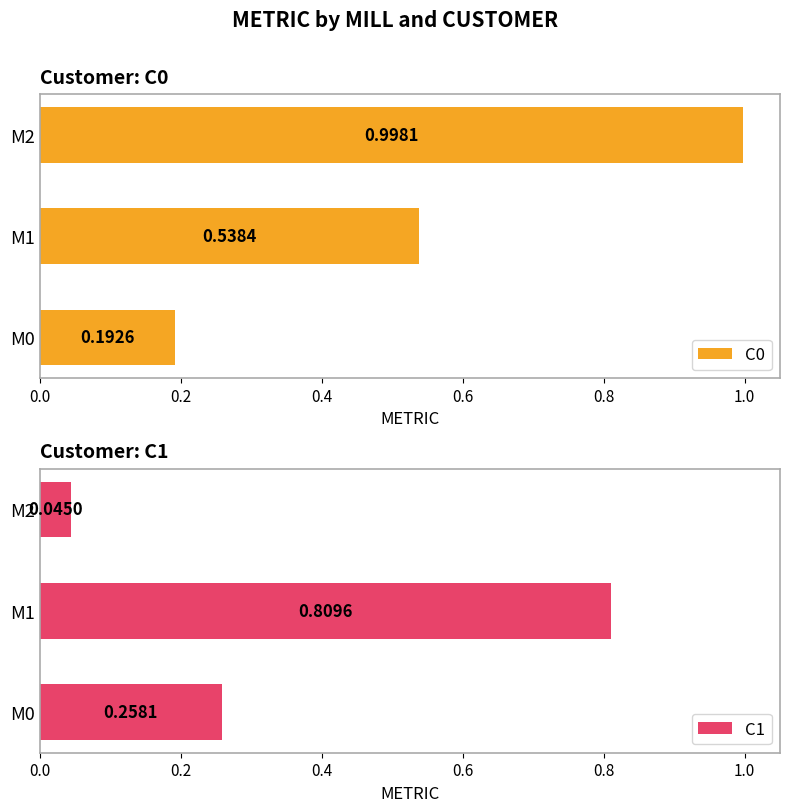

Reading right to left, transcribe all the data shown in this chart.

C0: 1.0	0.5	0.2
C1: 0.0	0.8	0.3